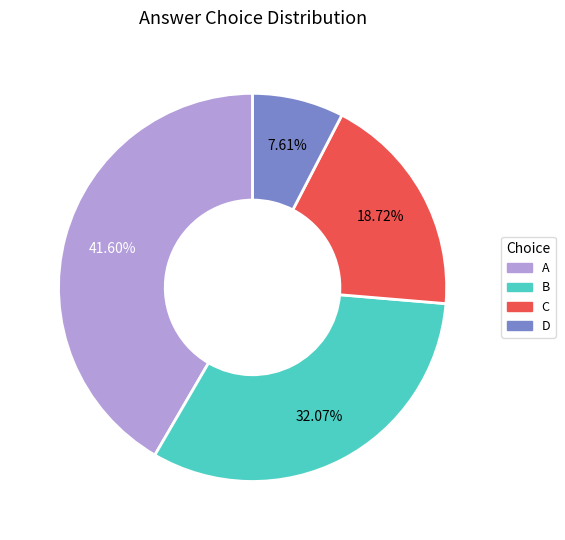

To the nearest percent, what portion does B represent?

32%